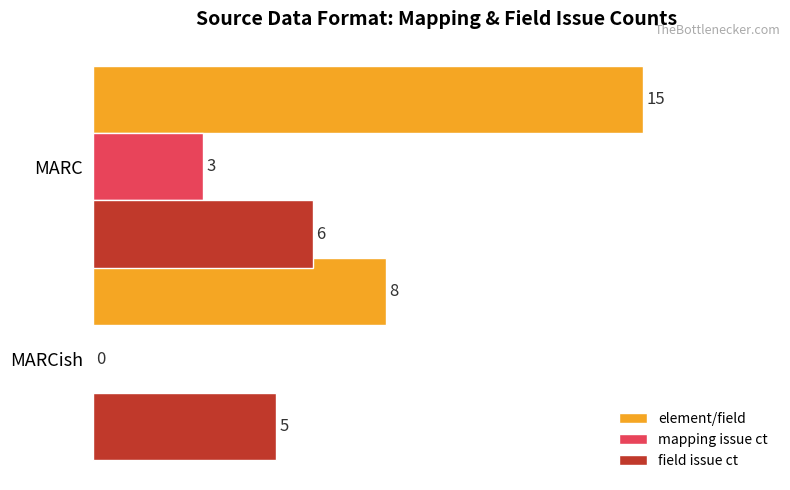

At which label is mapping issue ct closest to 1?

MARCish